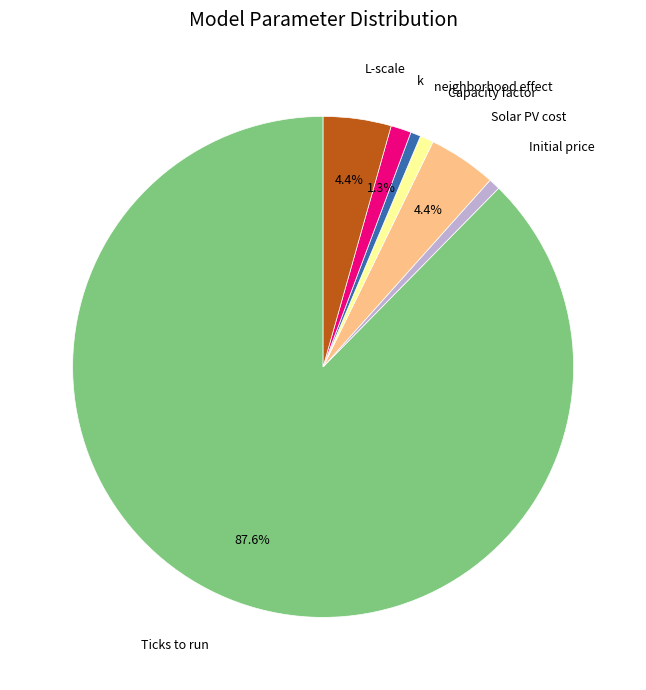

How much of the chart is everything except Ticks to run?

12.4%